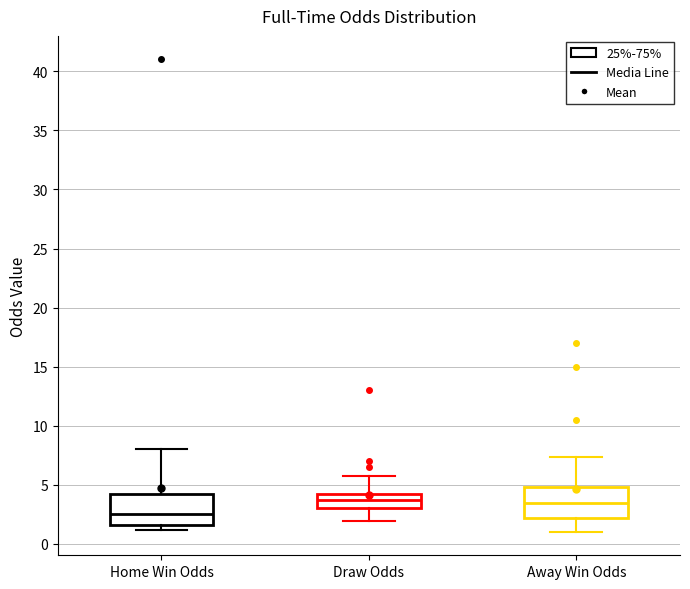

Which box has the lowest median line?

Home Win Odds